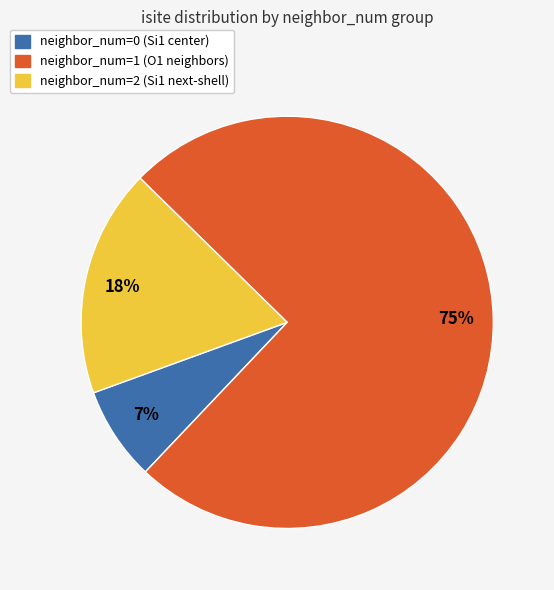

To the nearest percent, what is the average slice percentage?

33%